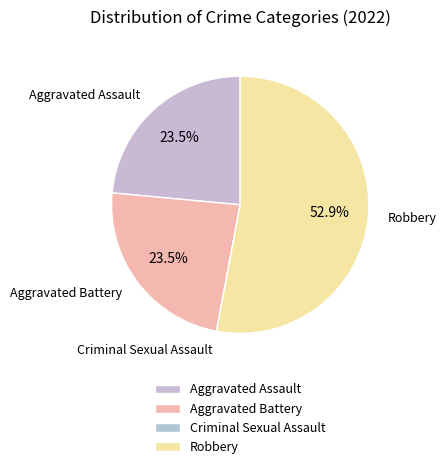

What is the majority slice?

Robbery